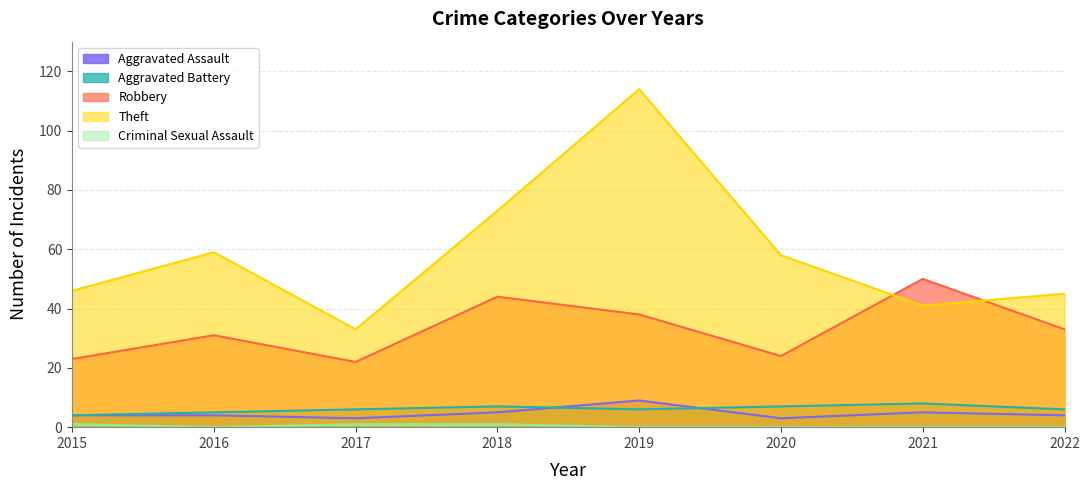

True or false: Theft and Aggravated Battery cross at least once.

False